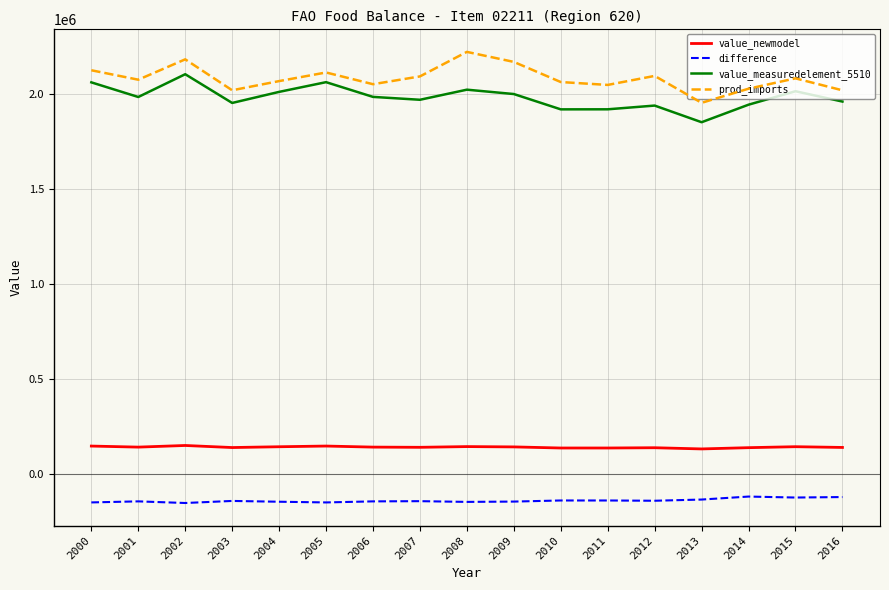

What is the minimum value shown in the chart?

-151209.1